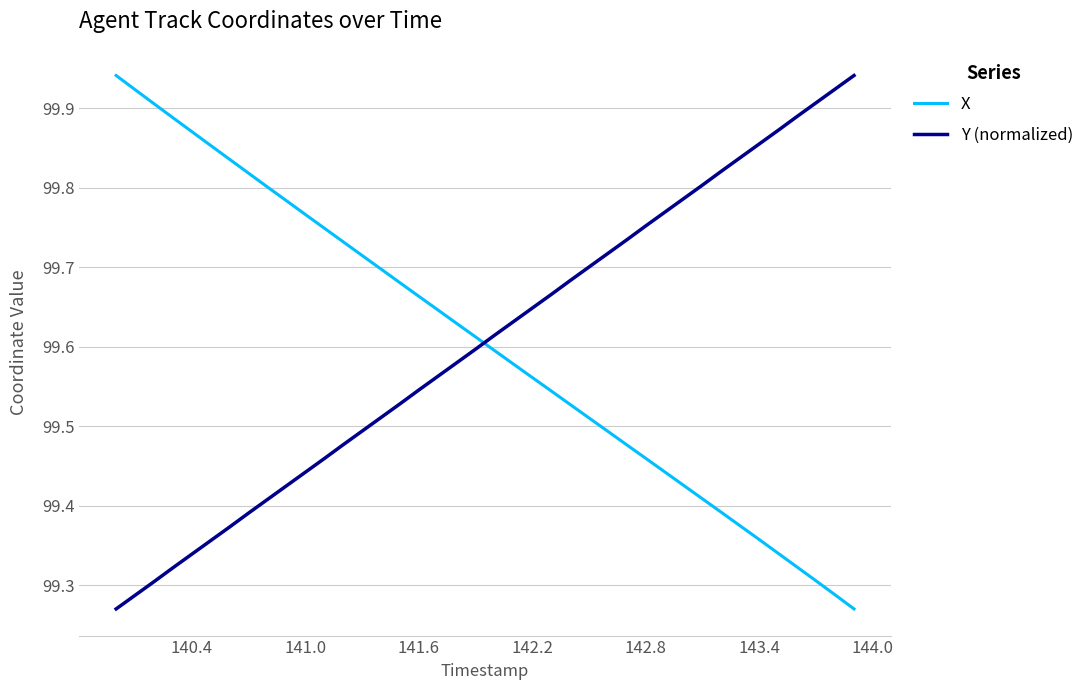

What is the difference between the maximum and minimum values in the X series?

0.7